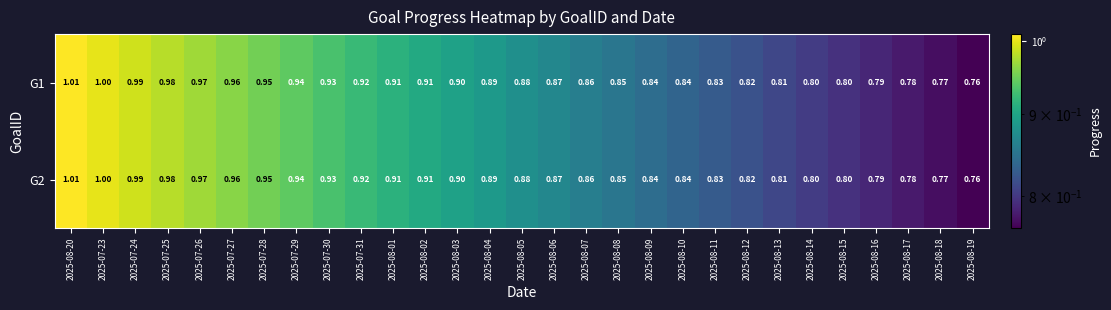

Which category has the lowest value across all series?

2025-08-19